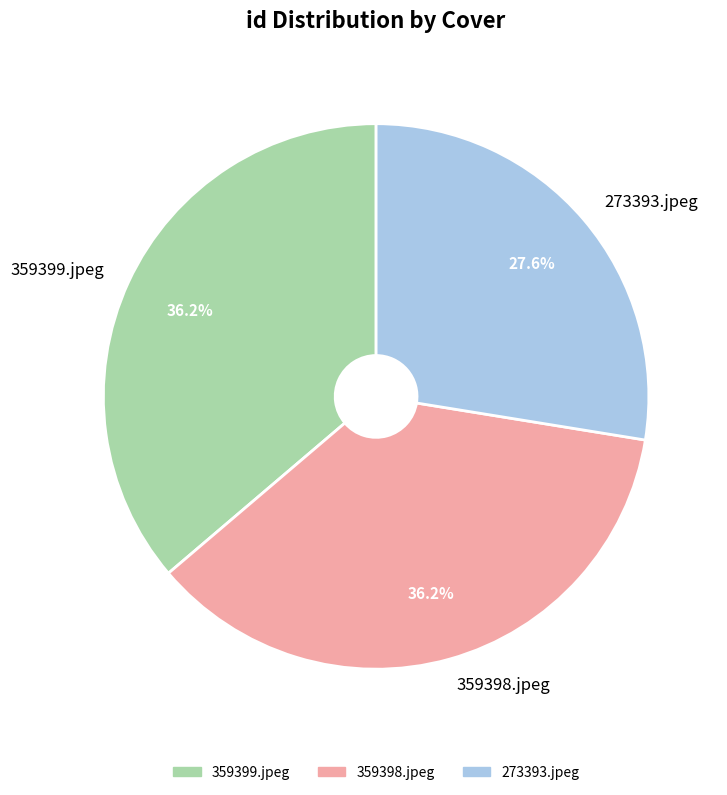

What percentage do 359399.jpeg and 359398.jpeg together represent?

72.4%